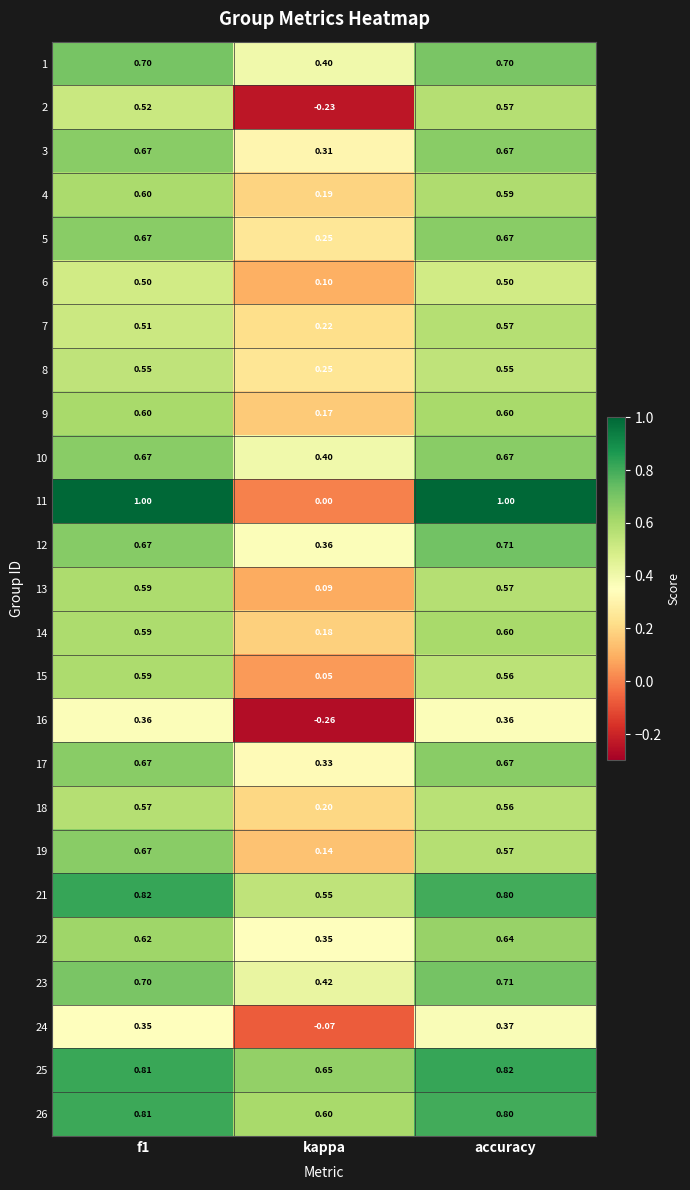

At which label is 8 closest to 0?

kappa